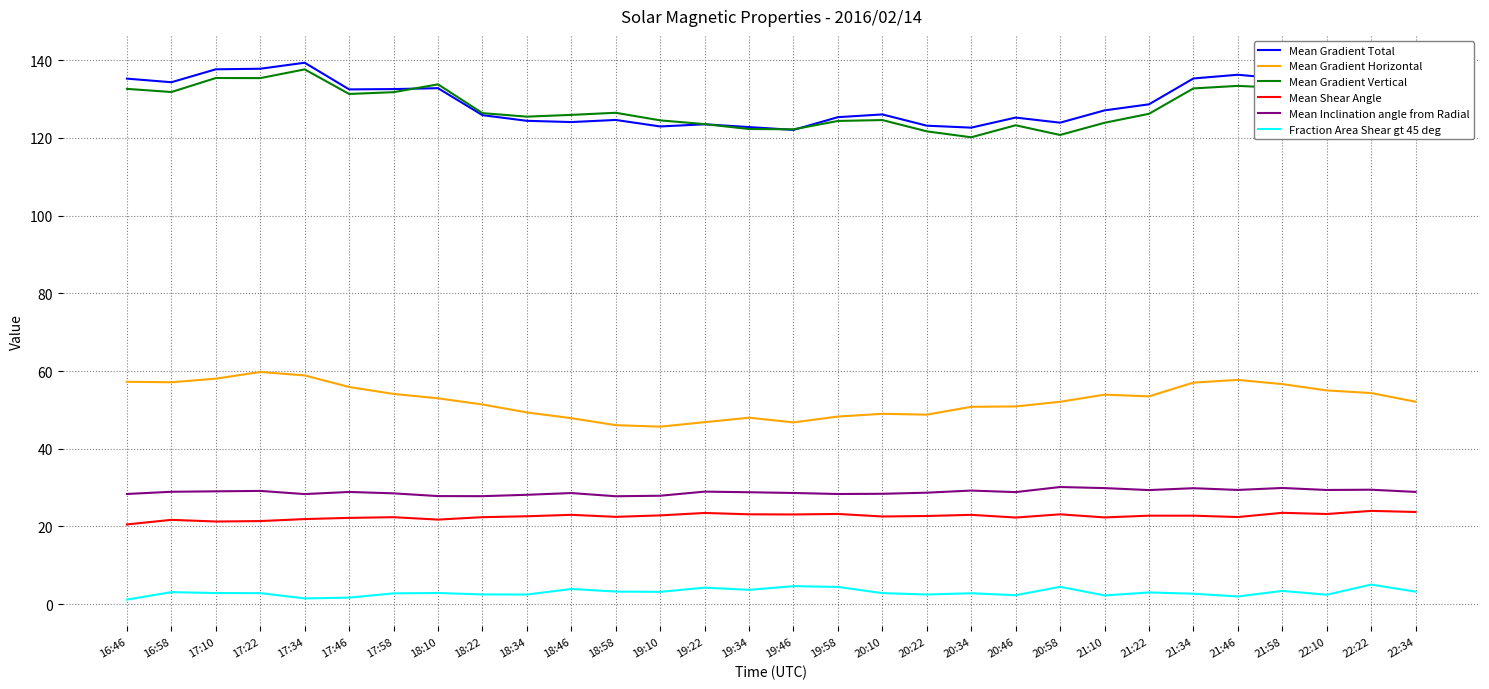

The value of Fraction Area Shear gt 45 deg at 17:58 is 2.8. True or false?

True